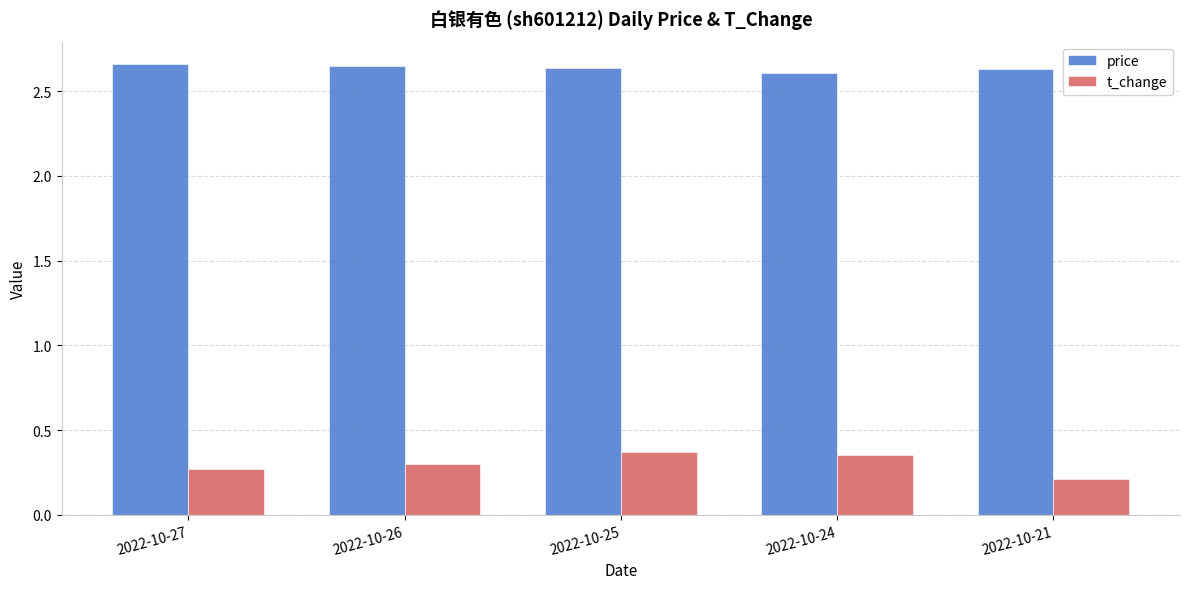

True or false: price has a value of 3.5 at 2022-10-26.

False